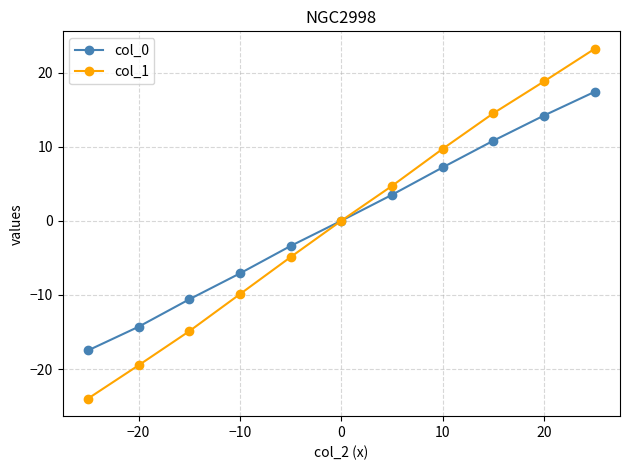

List the series in order of their peak value, lowest first.

col_0, col_1